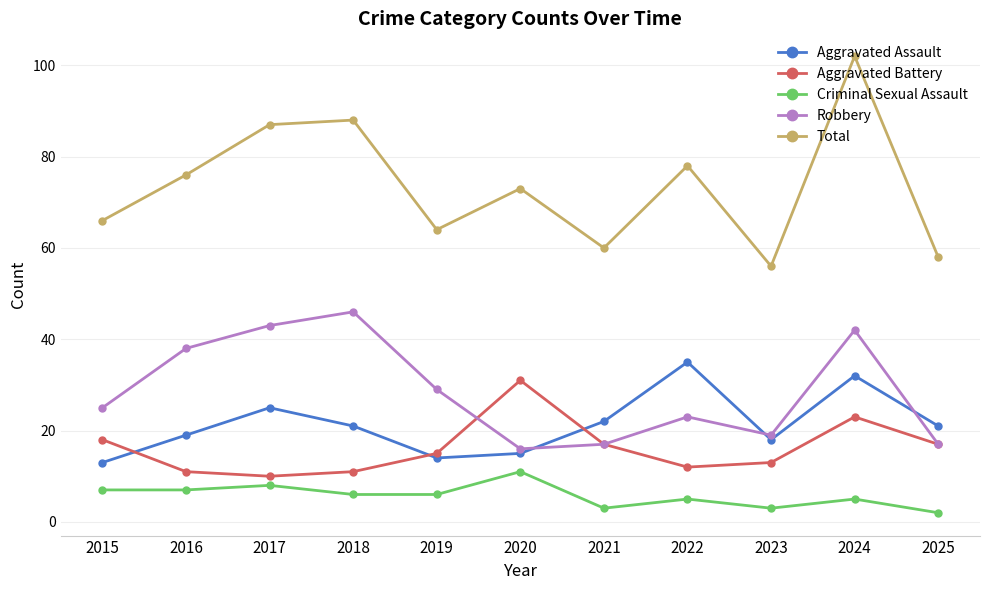

The value of Criminal Sexual Assault at 2019 is 1. True or false?

False